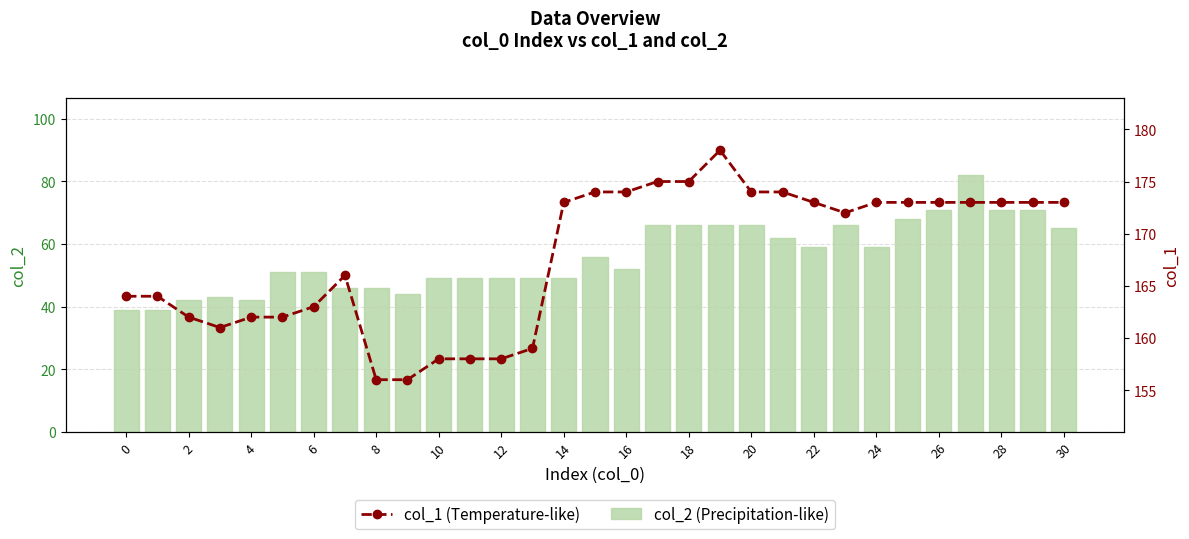

The value of col_2 (Precipitation-like) at 22 is 59. True or false?

True